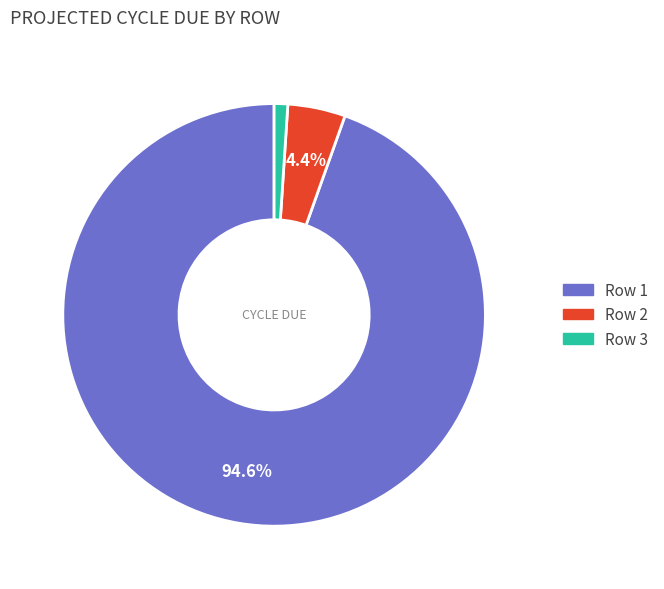

What is the majority slice?

Row 1